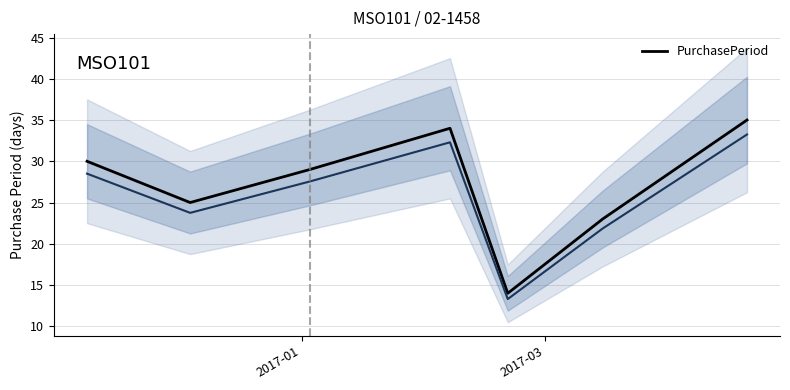

What is the sum of all values?

190